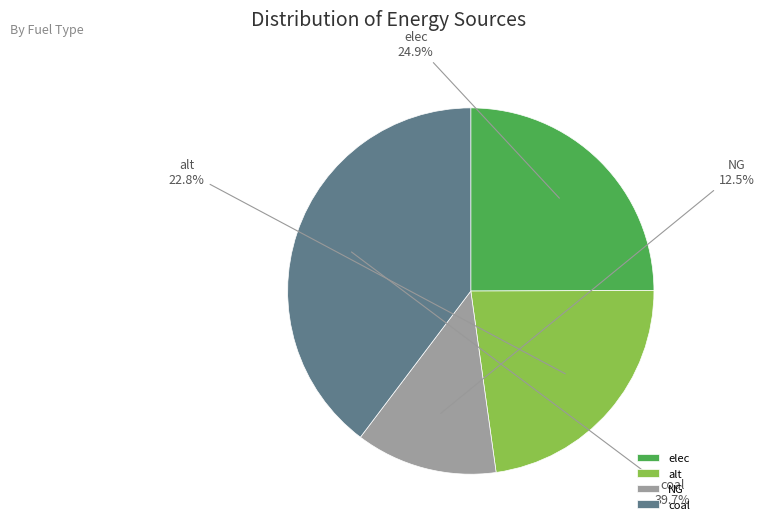

Rank the categories by value from lowest to highest.

NG, alt, elec, coal